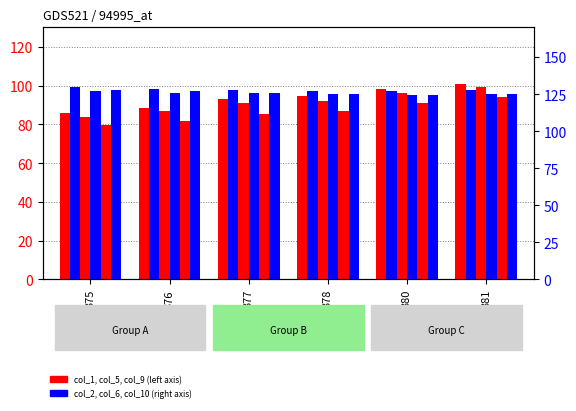

Is the value of col_1 at 381 greater than the value of col_6 at 377?

No